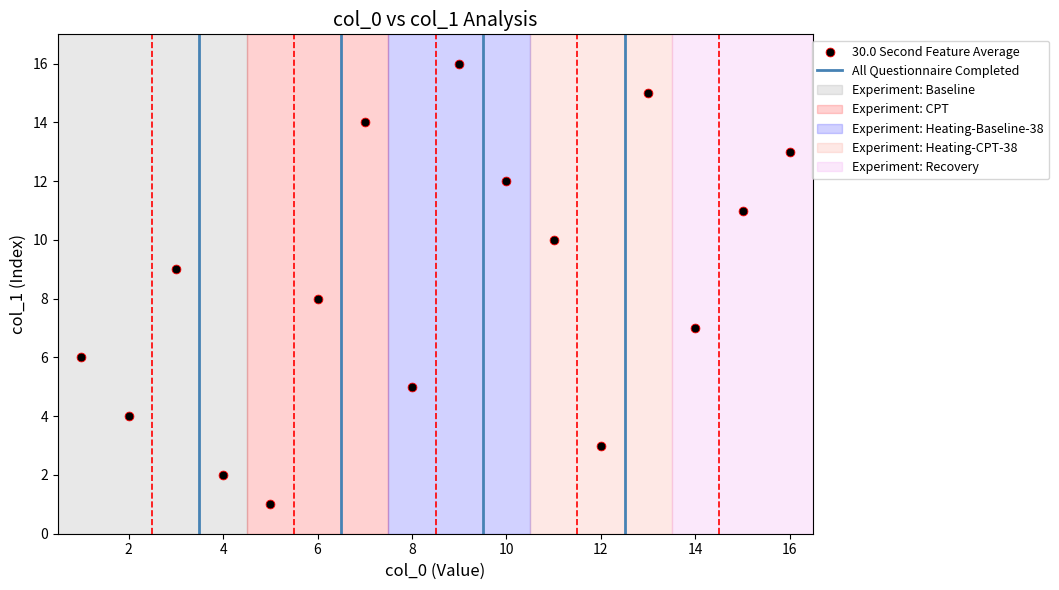

What is the range of Y values (max minus min)?

15